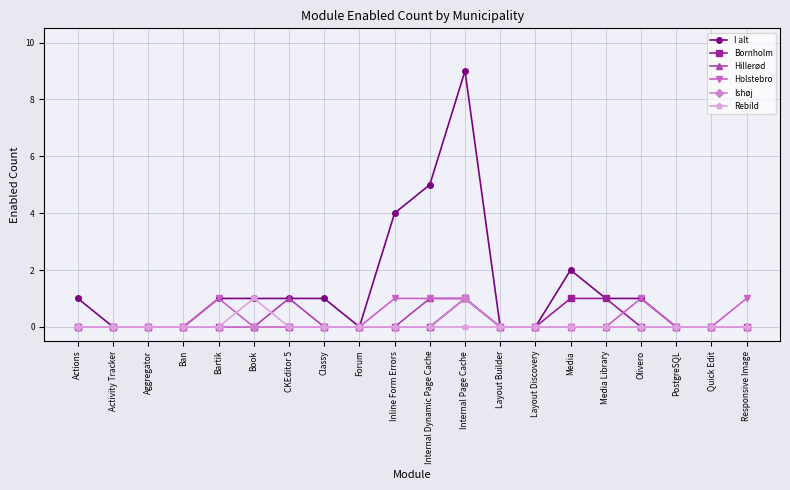

Reading left to right, what are all the values shown in this chart?

I alt: Actions=1	Activity Tracker=0	Aggregator=0	Ban=0	Bartik=1	Book=1	CKEditor 5=1	Classy=1	Forum=0	Inline Form Errors=4	Internal Dynamic Page Cache=5	Internal Page Cache=9	Layout Builder=0	Layout Discovery=0	Media=2	Media Library=1	Olivero=1	PostgreSQL=0	Quick Edit=0	Responsive Image=0
Bornholm: Actions=0	Activity Tracker=0	Aggregator=0	Ban=0	Bartik=0	Book=0	CKEditor 5=0	Classy=0	Forum=0	Inline Form Errors=0	Internal Dynamic Page Cache=0	Internal Page Cache=1	Layout Builder=0	Layout Discovery=0	Media=1	Media Library=1	Olivero=0	PostgreSQL=0	Quick Edit=0	Responsive Image=0
Hillerød: Actions=0	Activity Tracker=0	Aggregator=0	Ban=0	Bartik=0	Book=0	CKEditor 5=1	Classy=0	Forum=0	Inline Form Errors=0	Internal Dynamic Page Cache=1	Internal Page Cache=1	Layout Builder=0	Layout Discovery=0	Media=0	Media Library=0	Olivero=0	PostgreSQL=0	Quick Edit=0	Responsive Image=0
Holstebro: Actions=0	Activity Tracker=0	Aggregator=0	Ban=0	Bartik=1	Book=0	CKEditor 5=0	Classy=0	Forum=0	Inline Form Errors=1	Internal Dynamic Page Cache=1	Internal Page Cache=1	Layout Builder=0	Layout Discovery=0	Media=0	Media Library=0	Olivero=1	PostgreSQL=0	Quick Edit=0	Responsive Image=1
Ishøj: Actions=0	Activity Tracker=0	Aggregator=0	Ban=0	Bartik=0	Book=0	CKEditor 5=0	Classy=0	Forum=0	Inline Form Errors=0	Internal Dynamic Page Cache=0	Internal Page Cache=1	Layout Builder=0	Layout Discovery=0	Media=0	Media Library=0	Olivero=0	PostgreSQL=0	Quick Edit=0	Responsive Image=0
Rebild: Actions=0	Activity Tracker=0	Aggregator=0	Ban=0	Bartik=0	Book=1	CKEditor 5=0	Classy=0	Forum=0	Inline Form Errors=0	Internal Dynamic Page Cache=0	Internal Page Cache=0	Layout Builder=0	Layout Discovery=0	Media=0	Media Library=0	Olivero=0	PostgreSQL=0	Quick Edit=0	Responsive Image=0